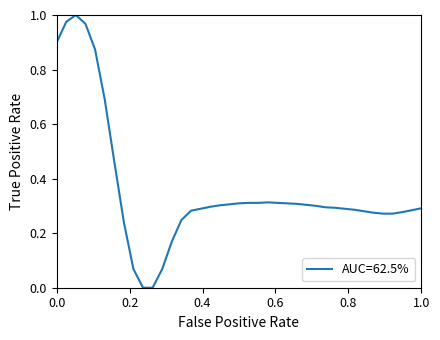

How many lines are shown in the chart?

1